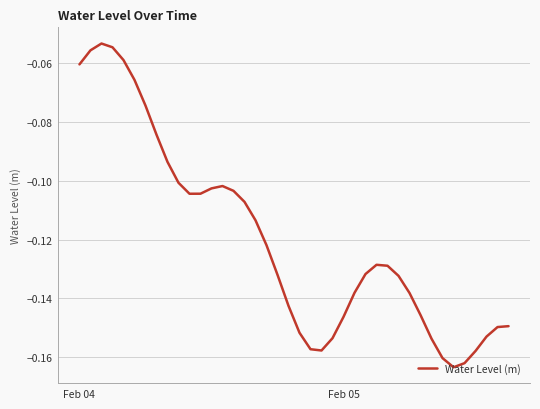

The chart shows a value of -0.0 at Feb 04. True or false?

False